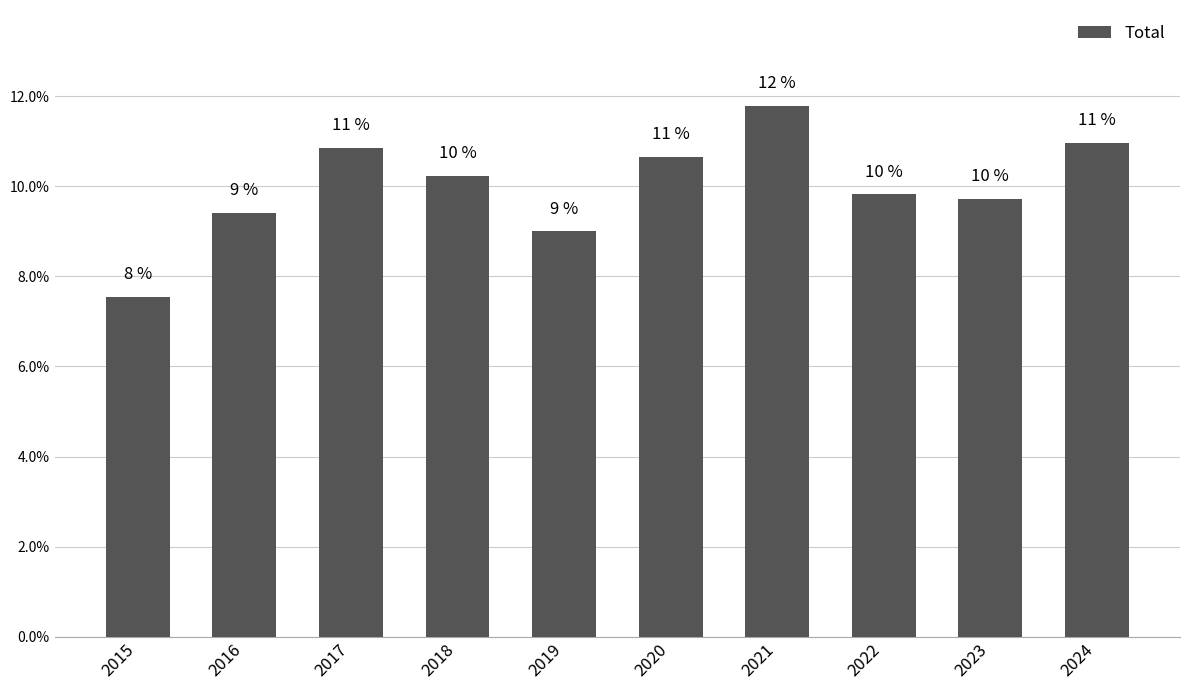

The value at 2018 is 5.0. True or false?

False